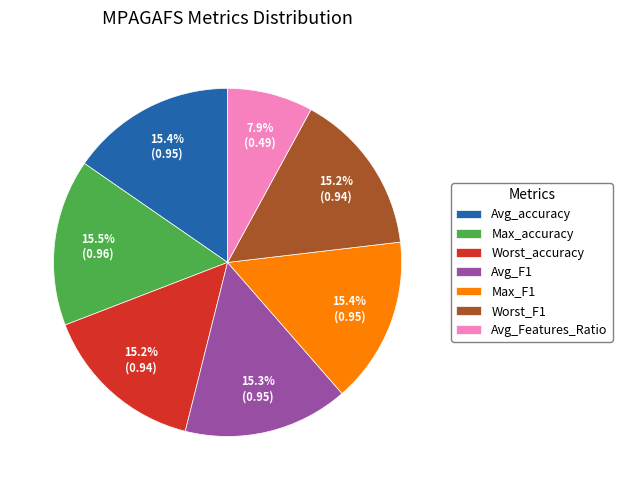

How many segments does this pie chart have?

7